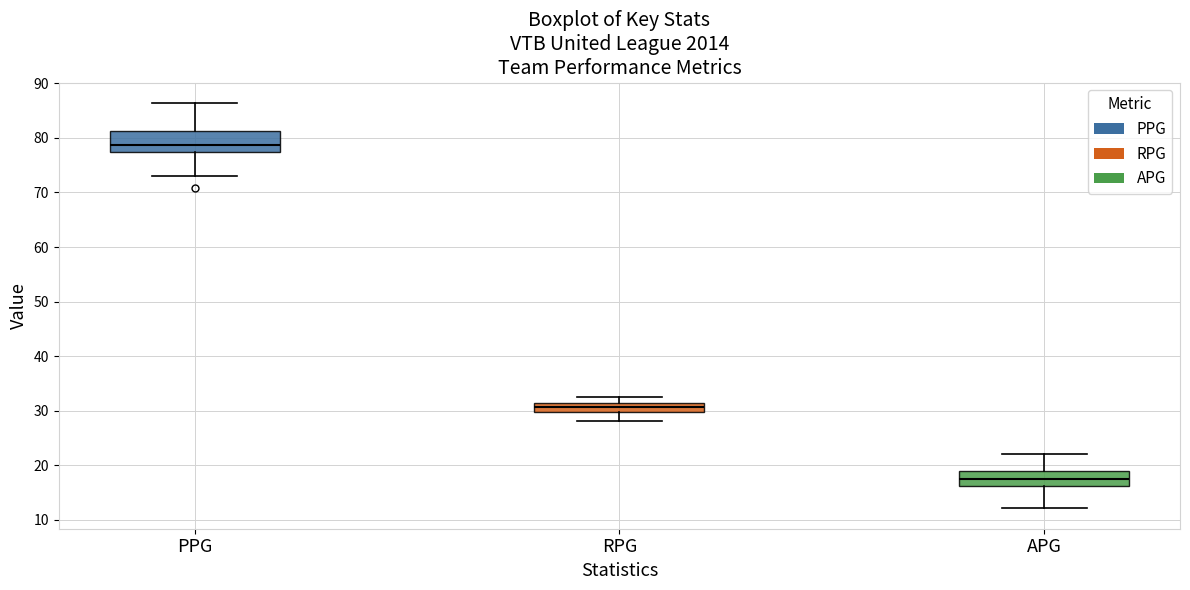

Reading left to right, transcribe this box plot: for each box, give where its median line is, the range the box spans, and where its two whiskers end, as read against the y-axis. The values are not printed on the chart, so give them approximately, as read against the axis.

PPG: median 79, box 77 to 81, whiskers 73 to 86
RPG: median 31, box 30 to 32, whiskers 28 to 33
APG: median 18, box 16 to 19, whiskers 12 to 22